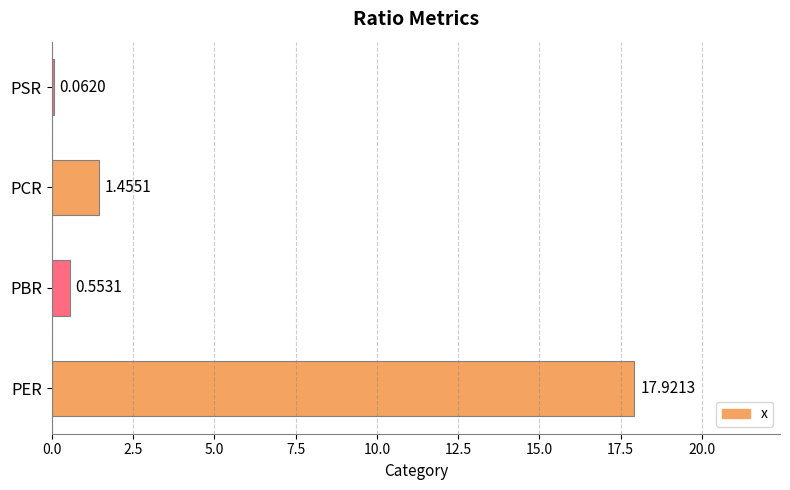

What is the average value?

5.0